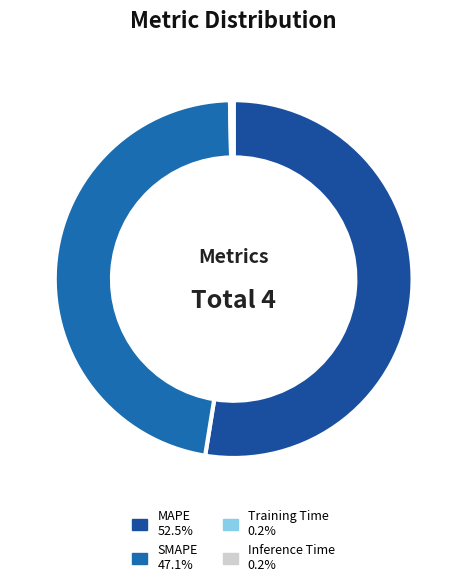

Which slice is the smallest?

Training Time